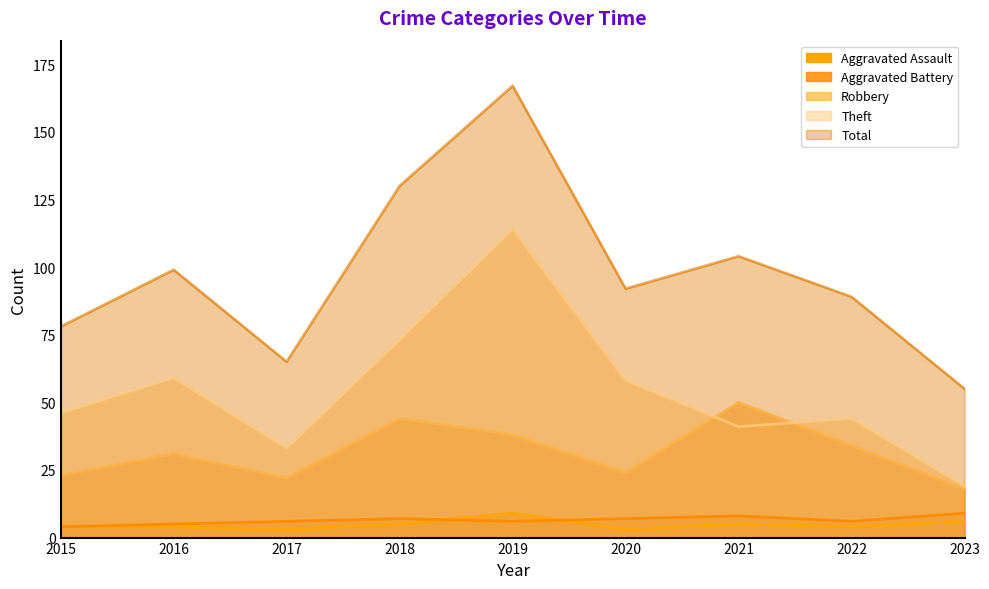

At which label is Aggravated Battery closest to 6?

2017